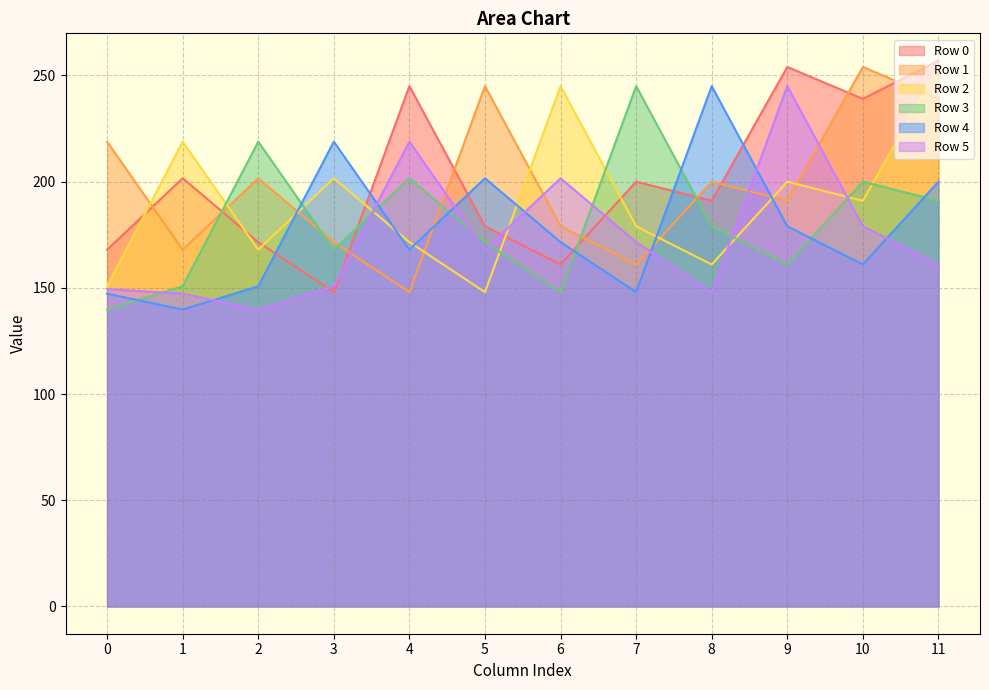

What is the spread (max minus min) of values at 5?

97.0